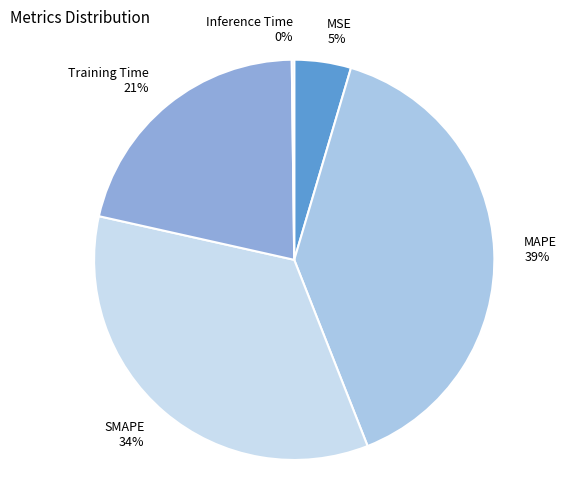

To the nearest percent, what is the difference between the largest and smallest slice percentages?

39%